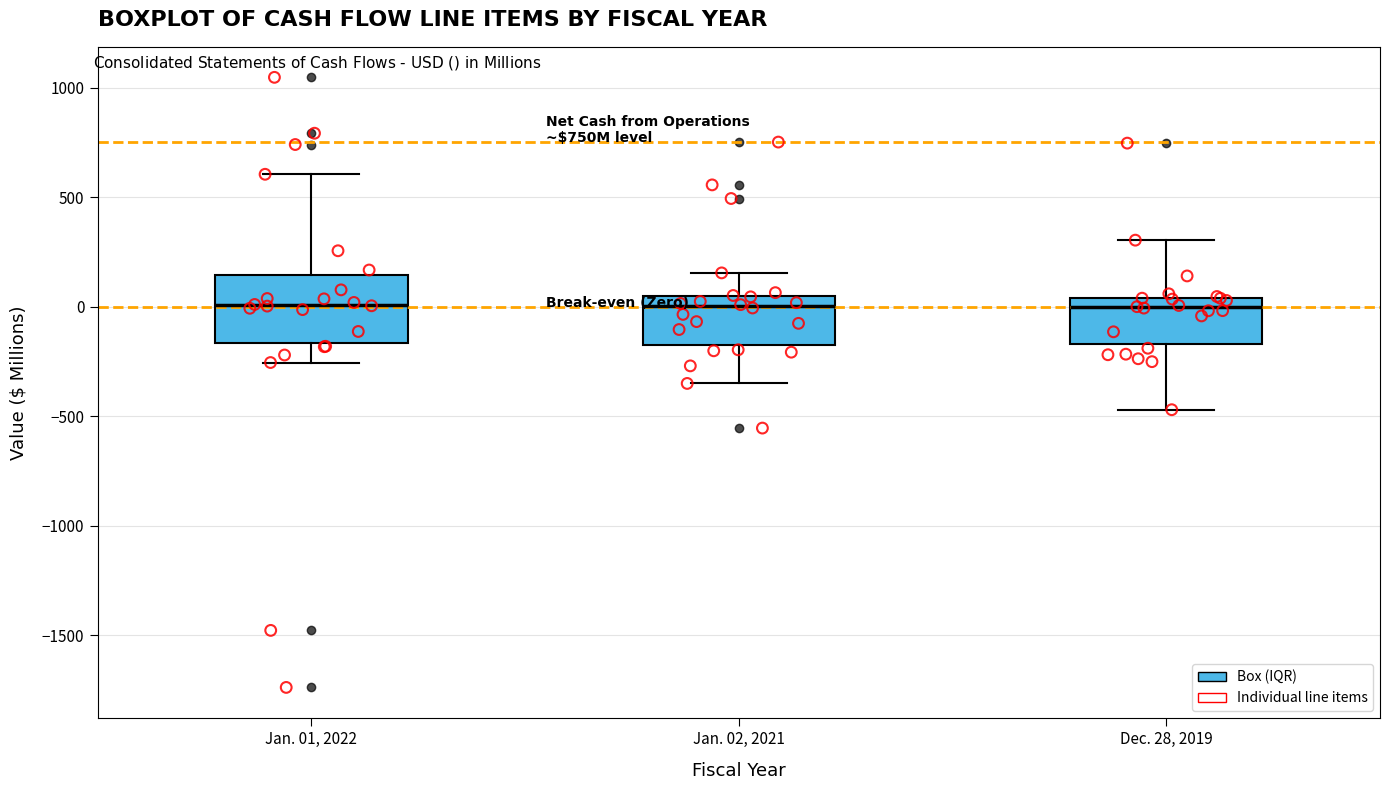

Reading left to right, read every box against the y-axis: the position of its median line, the range the box covers, and the ends of its whiskers. The values are not printed on the chart, so give them approximately, as read against the axis.

Jan. 01, 2022: median 0, box -150 to 150, whiskers -250 to 600
Jan. 02, 2021: median 0, box -150 to 50, whiskers -350 to 150
Dec. 28, 2019: median 0, box -150 to 50, whiskers -450 to 300